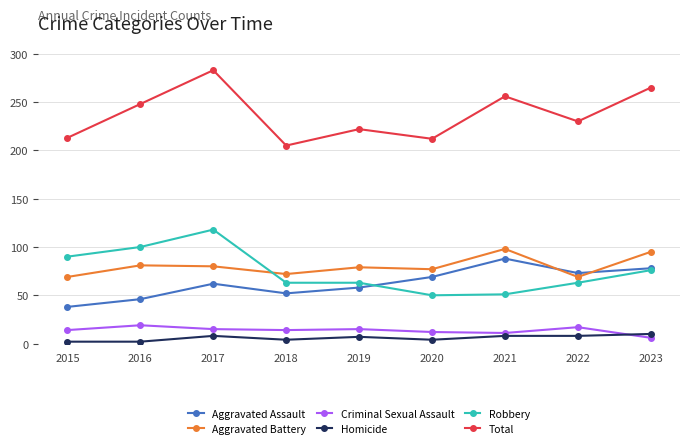

How many lines are shown in the chart?

6